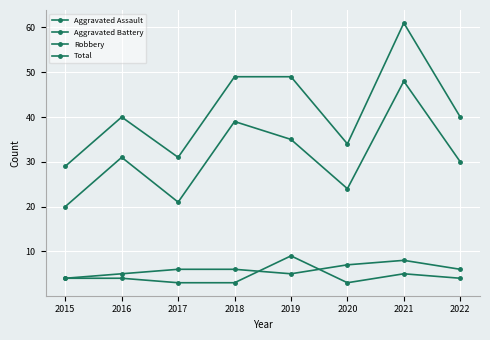

Count the number of data series in this chart.

4